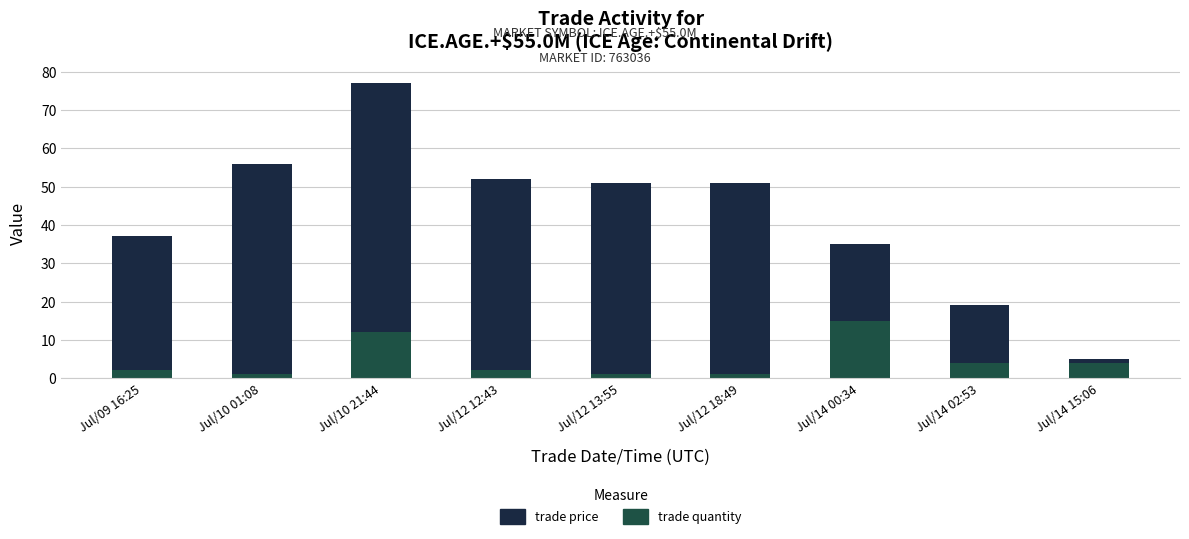

What is the sum of the trade quantity values at Jul/12 18:49 and Jul/14 15:06?

5